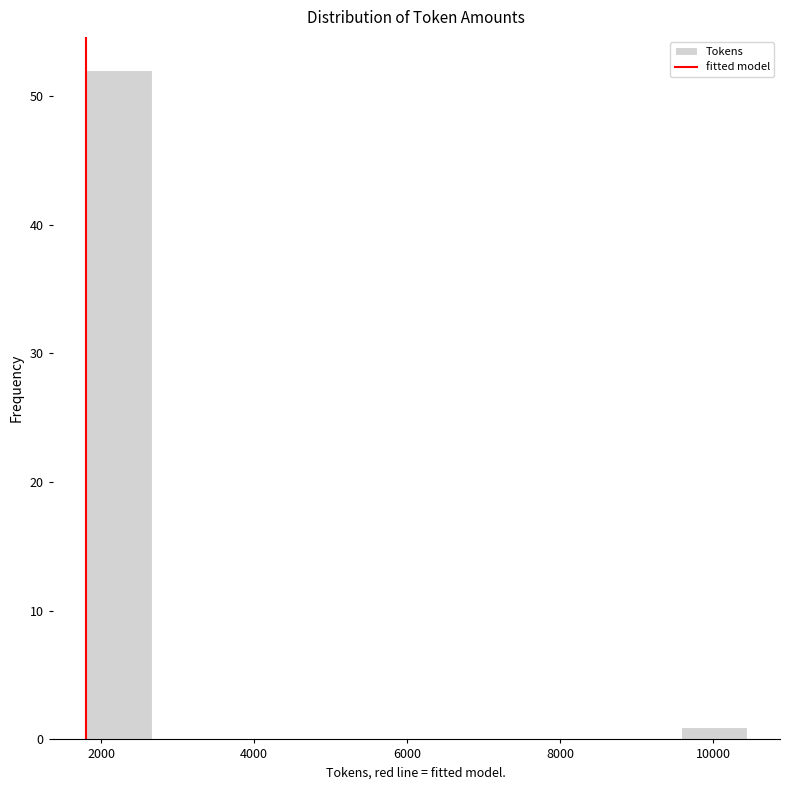

Over which range of the x-axis is the bar tallest?

1800 to 2600